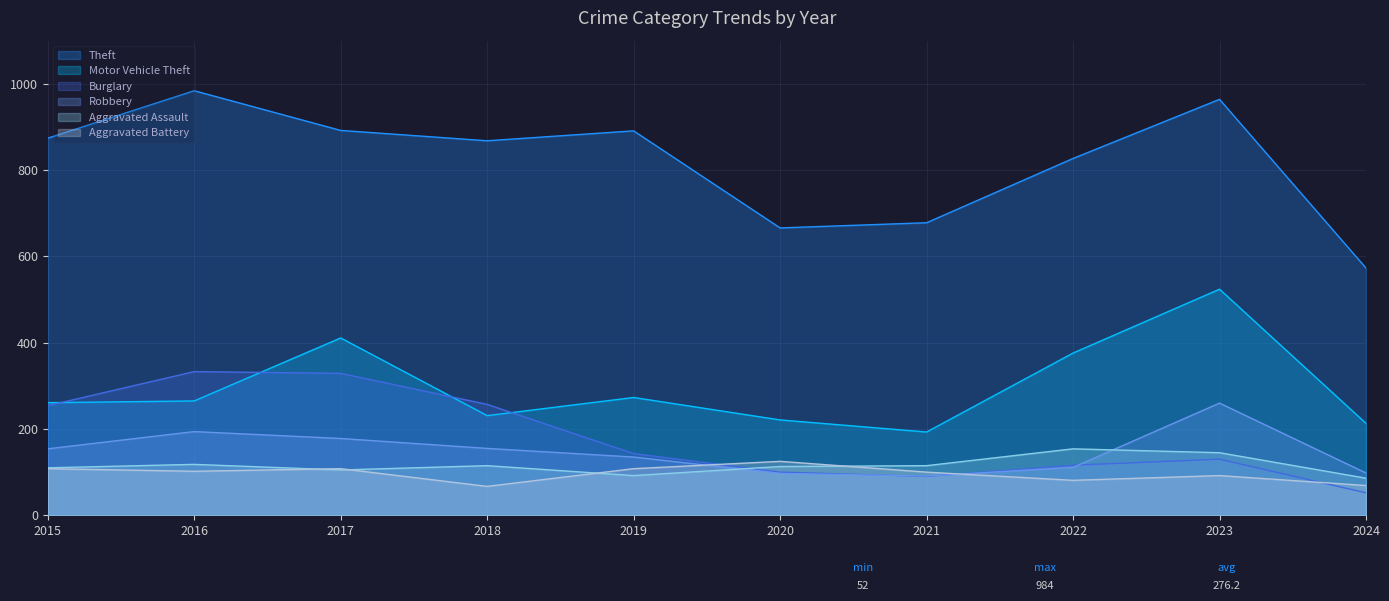

Where is Motor Vehicle Theft nearest to the value 358?

2022